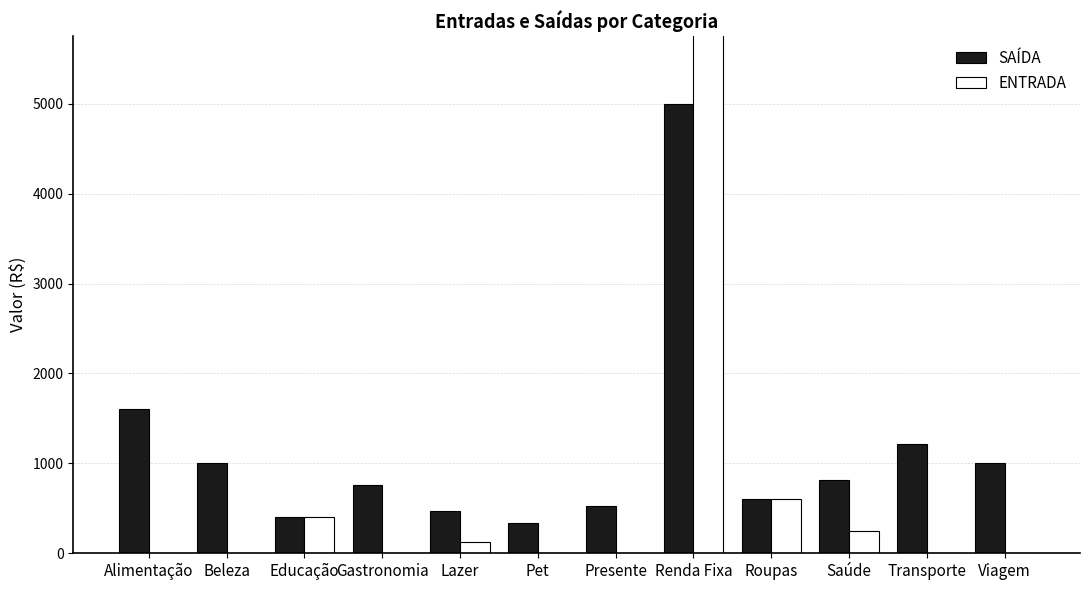

Which category has the lowest value across all series?

Alimentação